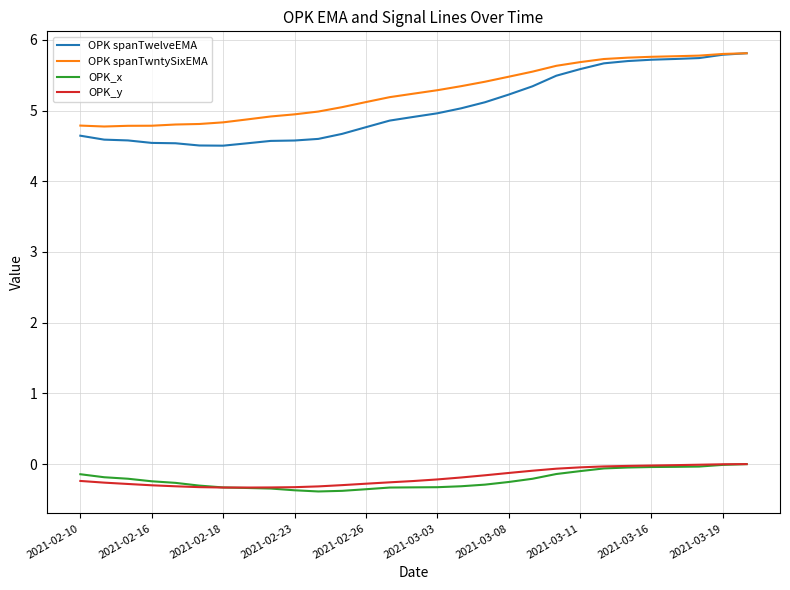

Which series has the largest range (max minus min)?

OPK spanTwelveEMA